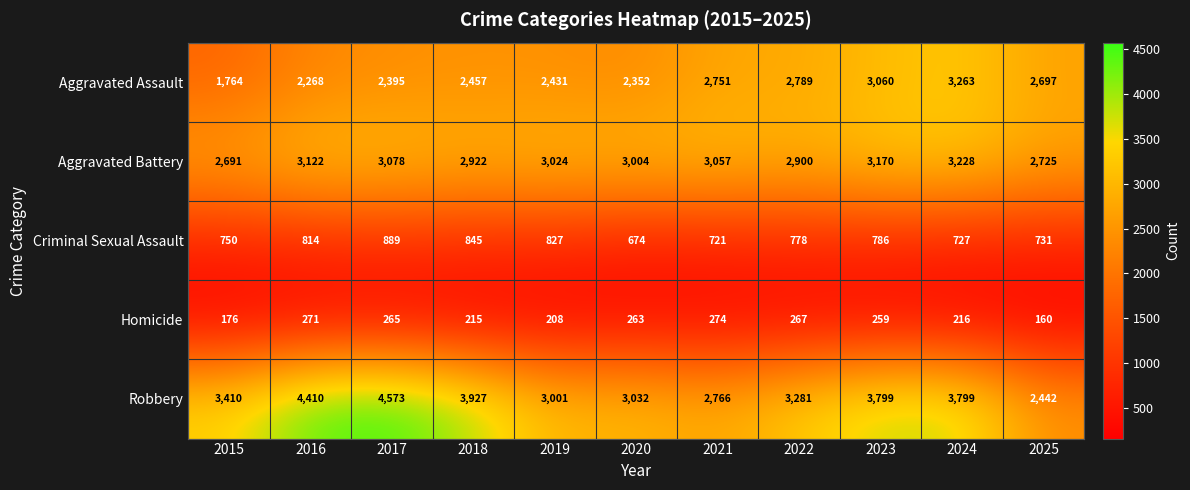

At which category does the chart reach its peak across all series?

2017